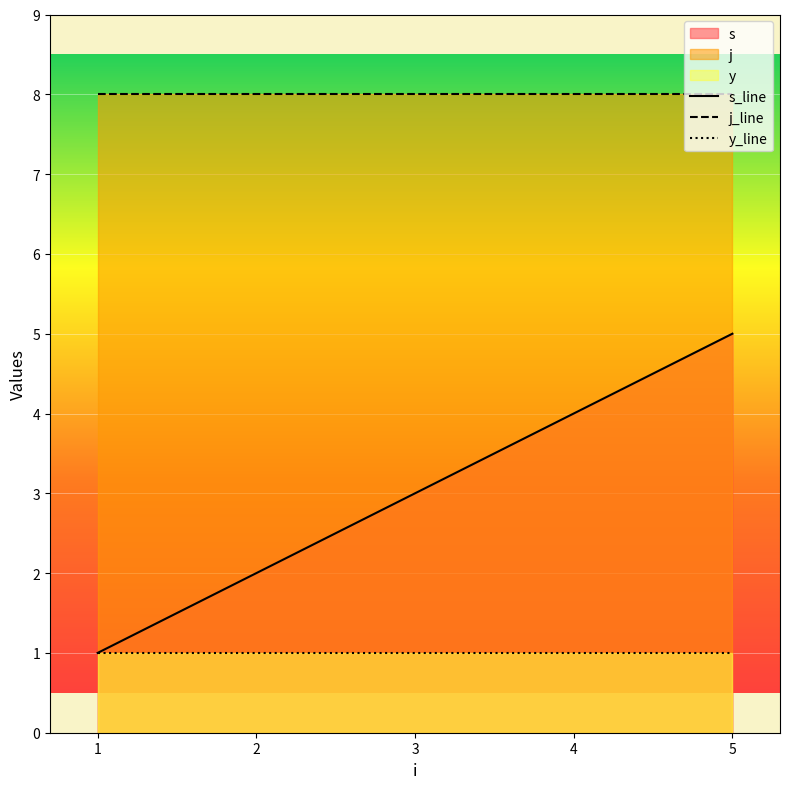

At which category is the sum across all series the highest?

5